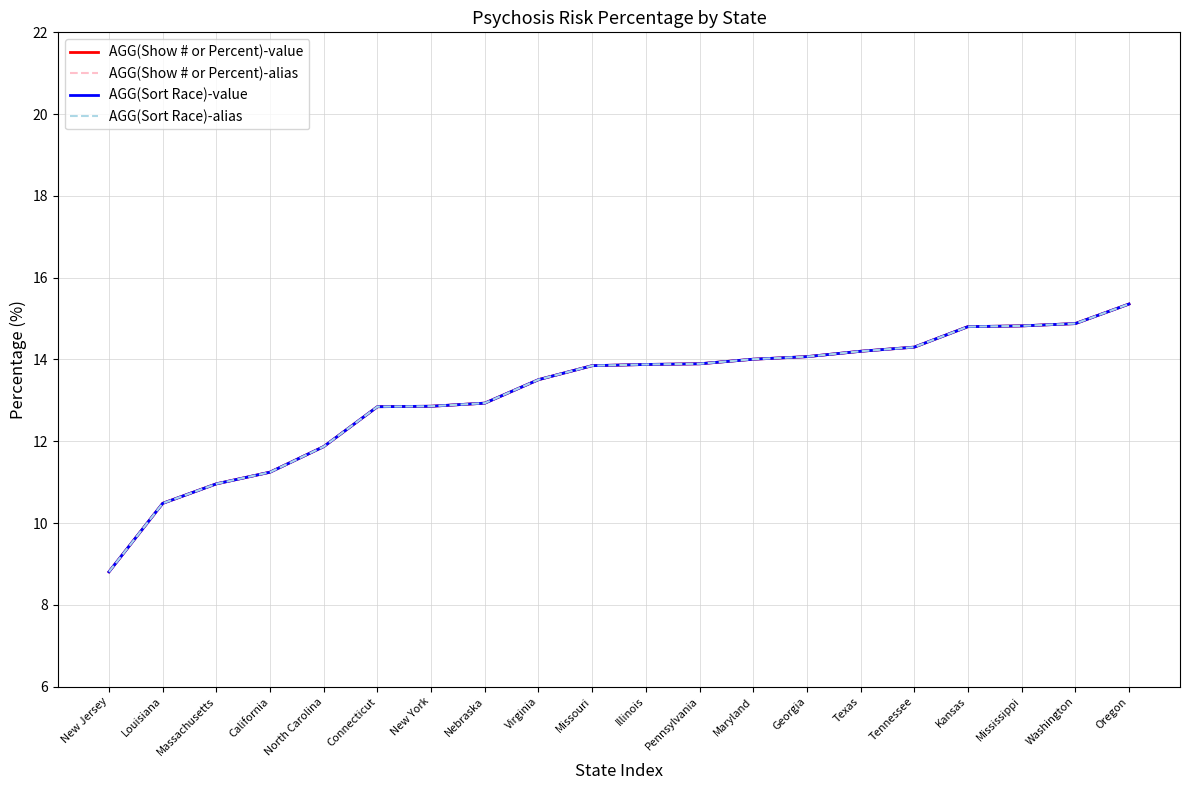

Is it true that AGG(Sort Race)-value equals 23.3 at Texas?

False